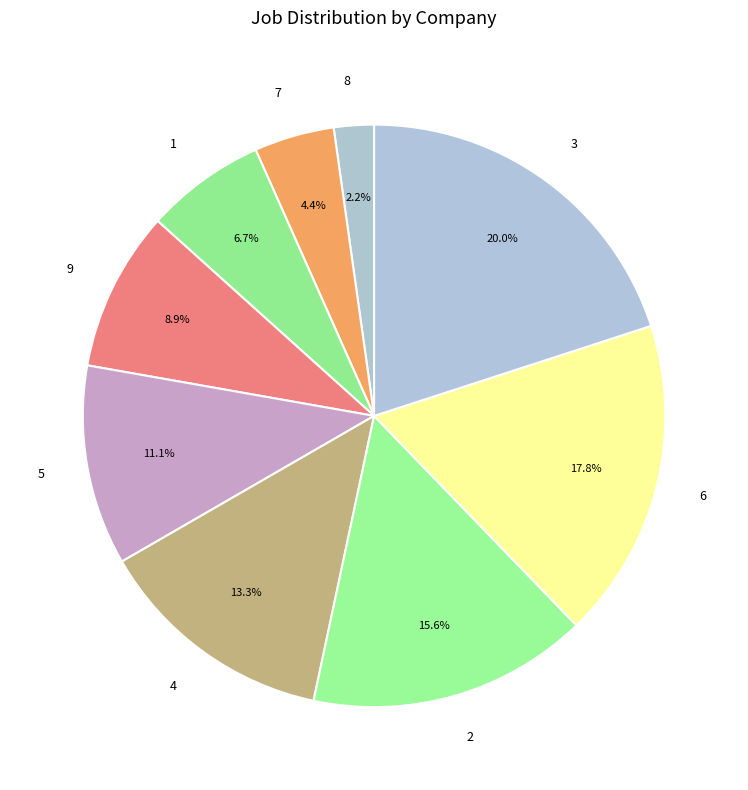

What is the total percentage of 8 and 3?

22.2%